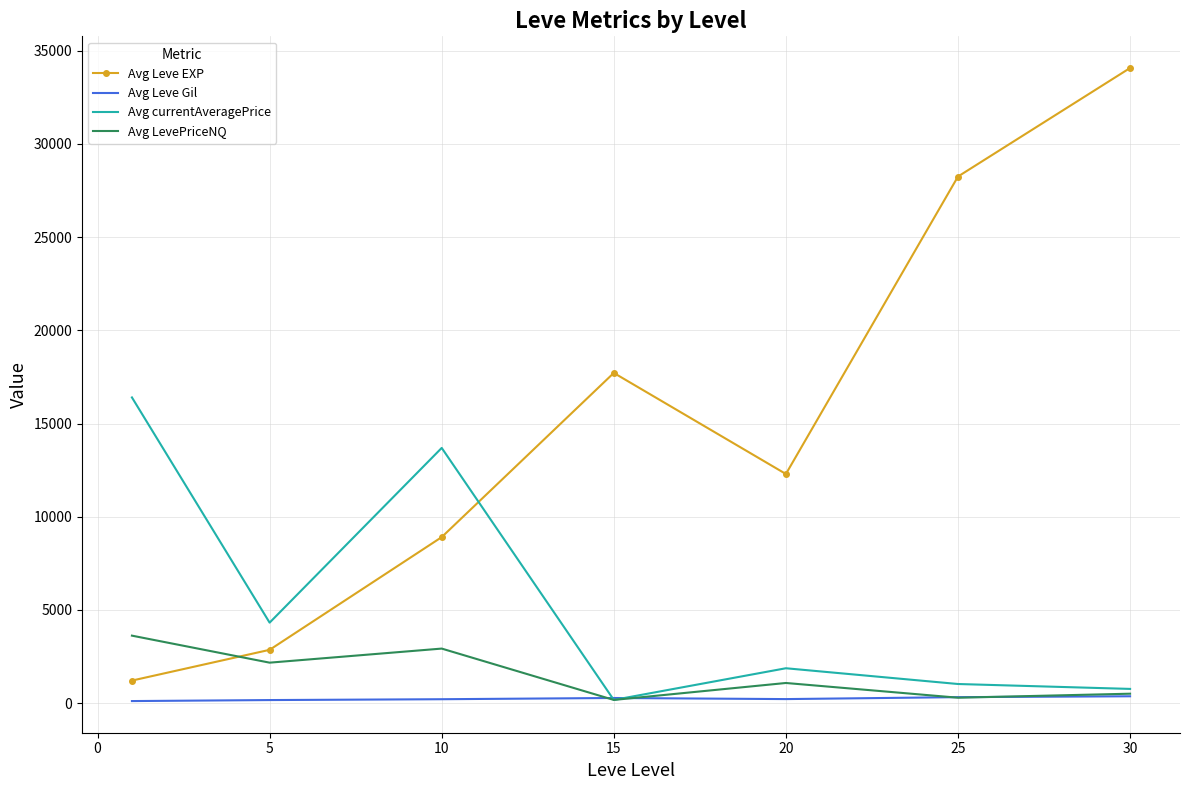

Which series has the largest range (max minus min)?

Avg Leve EXP